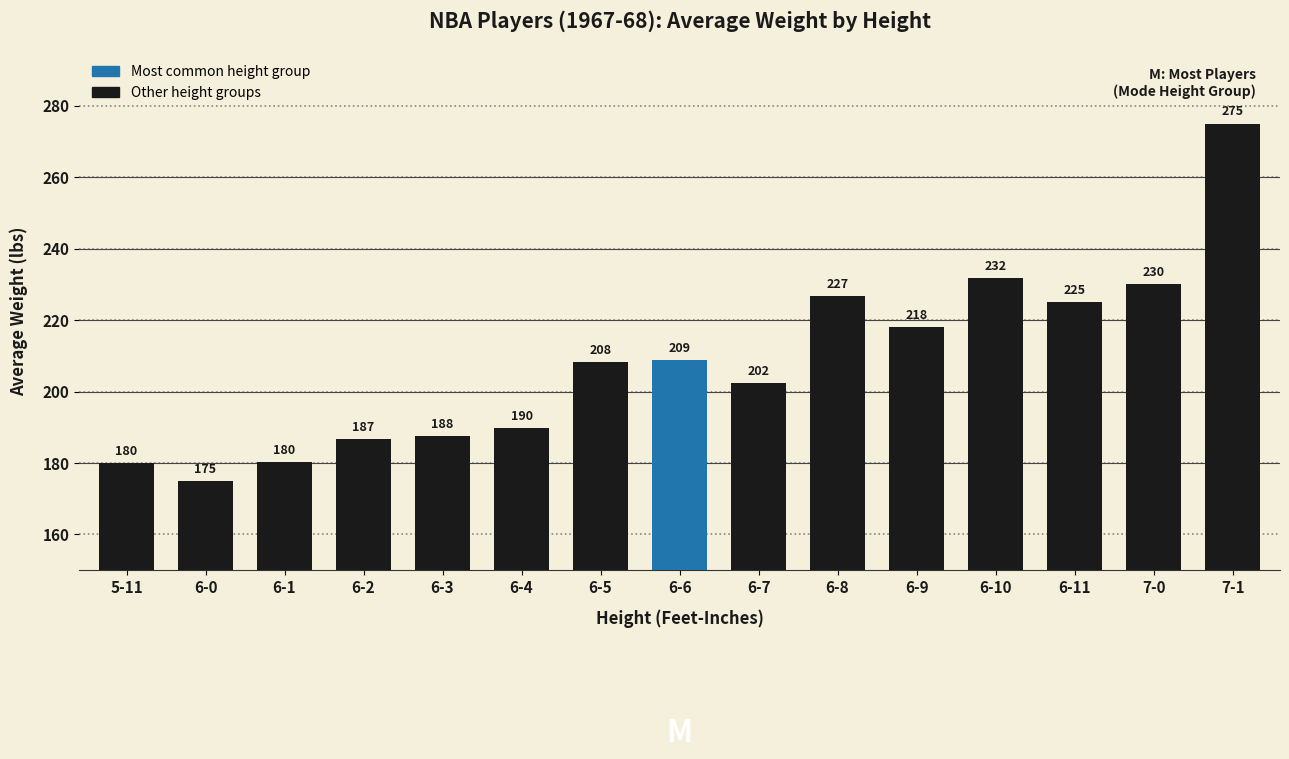

What is the difference between the maximum and minimum values?

100.0